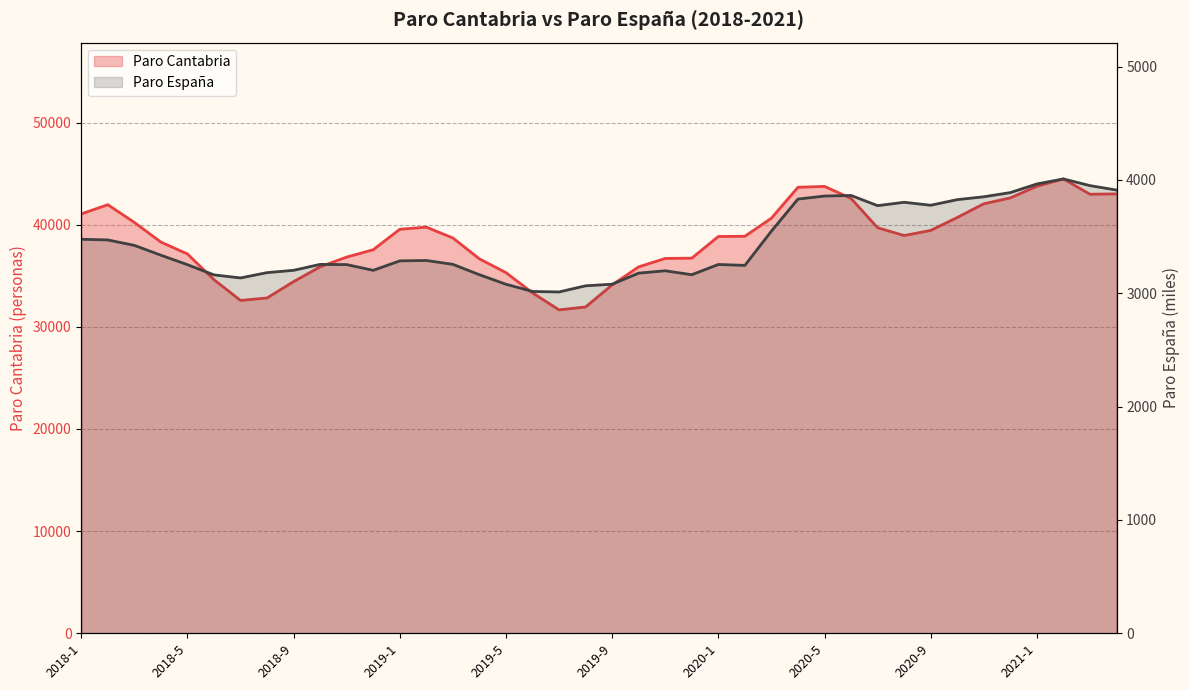

Reading right to left, list all the values displayed in this chart.

Paro Cantabria: 2021-4=43021.0	2021-3=42987.0	2021-2=44486.0	2021-1=43773.0	2020-12=42629.0	2020-11=42053.0	2020-10=40711.0	2020-9=39444.0	2020-8=38944.0	2020-7=39707.0	2020-6=42578.0	2020-5=43756.0	2020-4=43669.0	2020-3=40642.0	2020-2=38873.0	2020-1=38850.0	2019-12=36729.0	2019-11=36699.0	2019-10=35877.0	2019-9=34111.0	2019-8=31948.0	2019-7=31665.0	2019-6=33328.0	2019-5=35311.0	2019-4=36658.0	2019-3=38704.0	2019-2=39765.0	2019-1=39556.0	2018-12=37553.0	2018-11=36835.0	2018-10=35882.0	2018-9=34432.0	2018-8=32830.0	2018-7=32589.0	2018-6=34620.0	2018-5=37141.0	2018-4=38305.0	2018-3=40229.0	2018-2=41961.0	2018-1=41062.0
Paro España (miles): 2021-4=3910.6	2021-3=3949.6	2021-2=4008.8	2021-1=3964.4	2020-12=3888.1	2020-11=3851.3	2020-10=3826.0	2020-9=3776.5	2020-8=3802.8	2020-7=3773.0	2020-6=3862.9	2020-5=3857.8	2020-4=3831.2	2020-3=3548.3	2020-2=3246.0	2020-1=3253.9	2019-12=3163.6	2019-11=3198.2	2019-10=3177.7	2019-9=3079.7	2019-8=3065.8	2019-7=3011.4	2019-6=3015.7	2019-5=3079.5	2019-4=3163.6	2019-3=3255.1	2019-2=3289.0	2019-1=3285.8	2018-12=3202.3	2018-11=3252.9	2018-10=3254.7	2018-9=3202.5	2018-8=3182.1	2018-7=3135.0	2018-6=3162.2	2018-5=3252.1	2018-4=3335.9	2018-3=3422.6	2018-2=3470.2	2018-1=3476.5